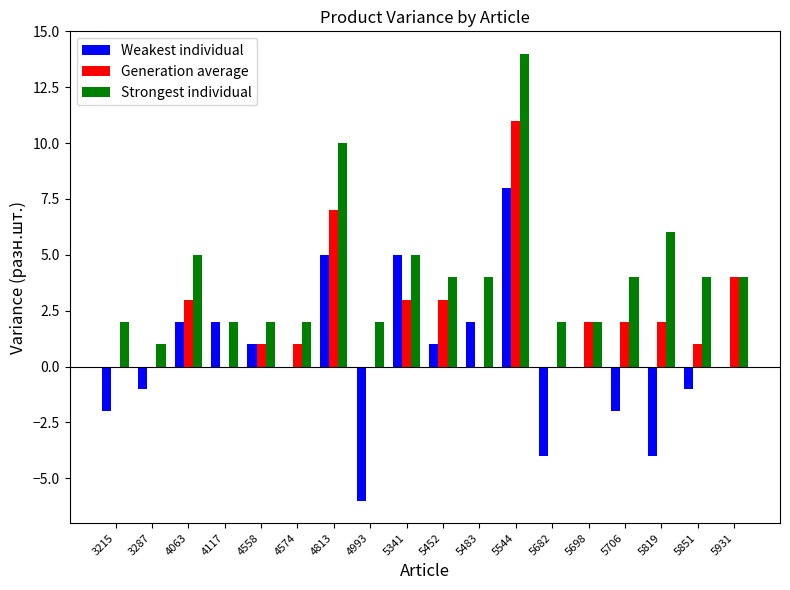

Which series changed the most between 4574 and 4813?

Strongest individual